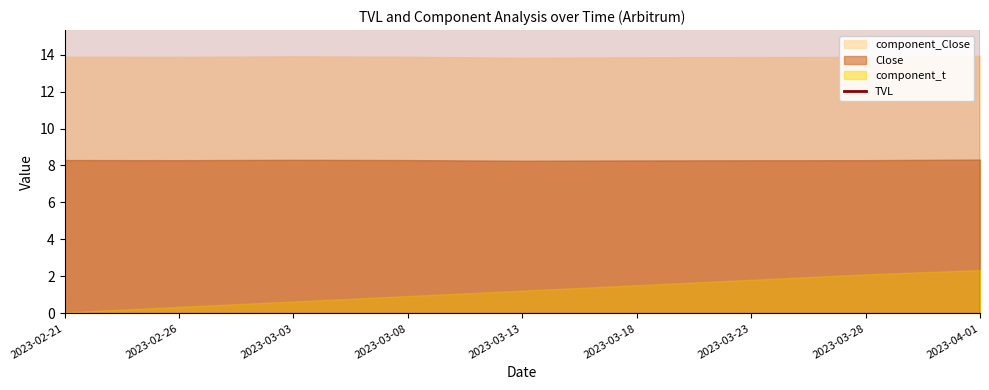

Rank the categories by value from lowest to highest.

2023-04-01, 2023-03-13, 2023-02-21, 2023-02-26, 2023-03-18, 2023-03-03, 2023-03-08, 2023-03-23, 2023-03-28